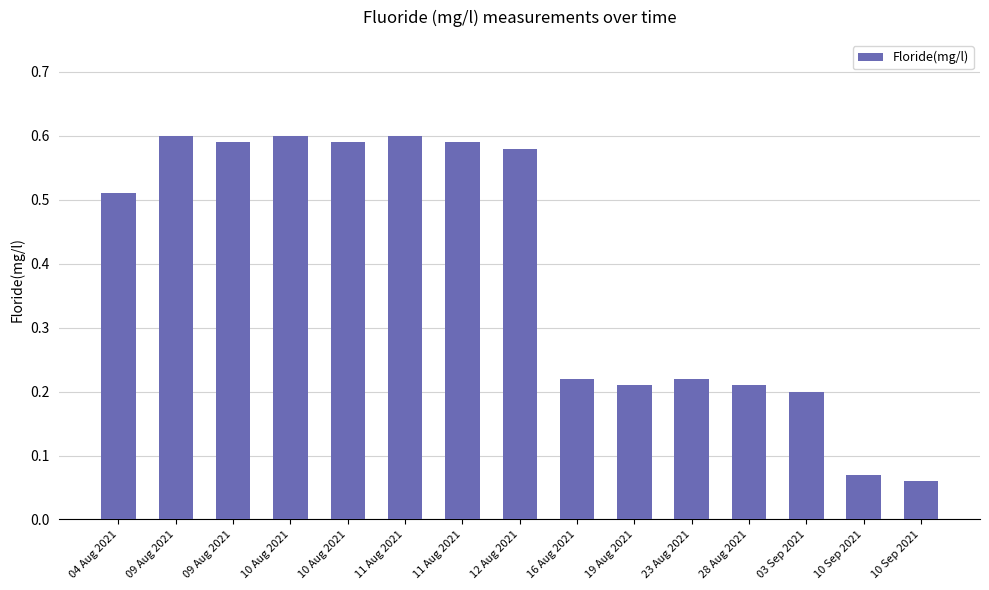

What is the average value?

0.4